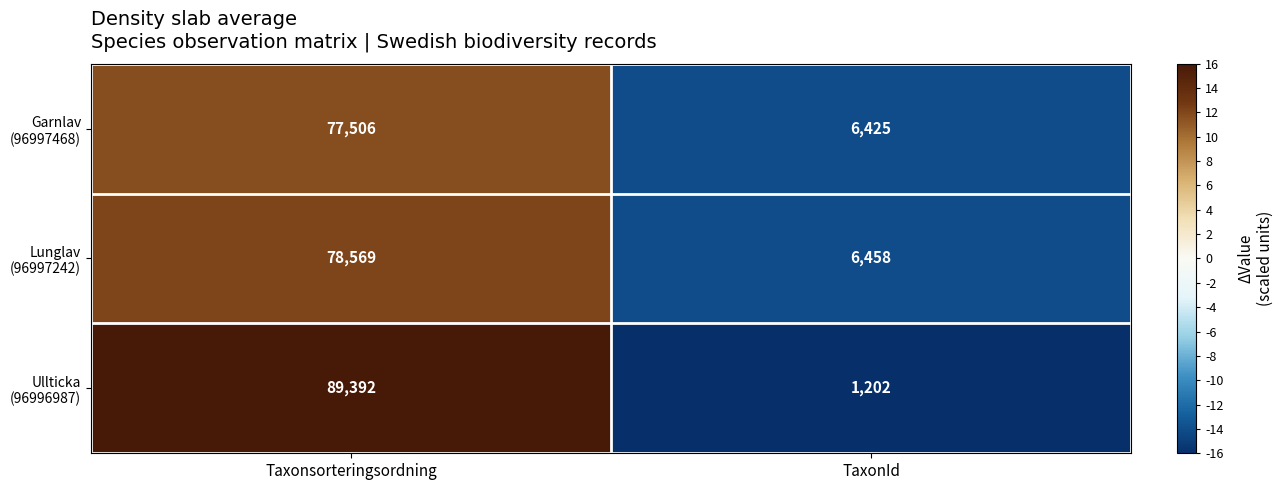

What is the total value across all series at TaxonId?

14085